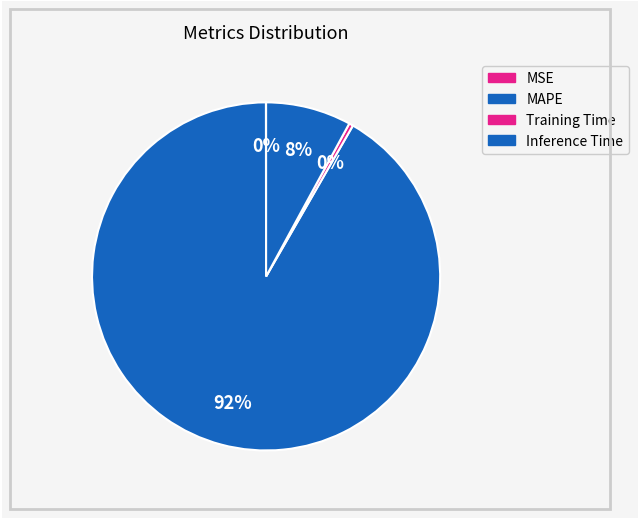

Which category has the smallest portion of the pie?

MSE